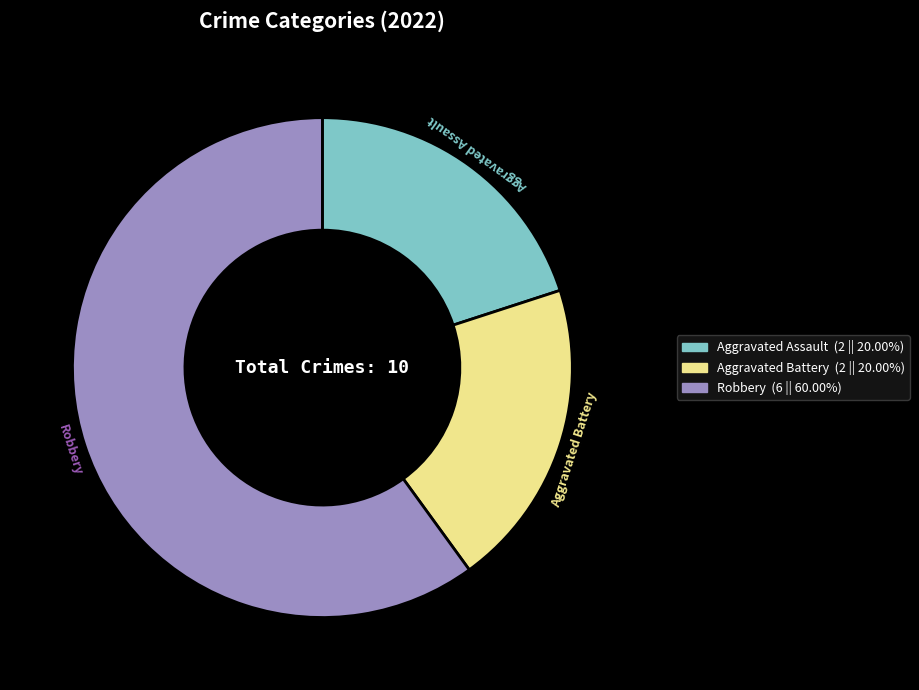

Do Aggravated Battery and Aggravated Assault together represent more than half of the pie?

No